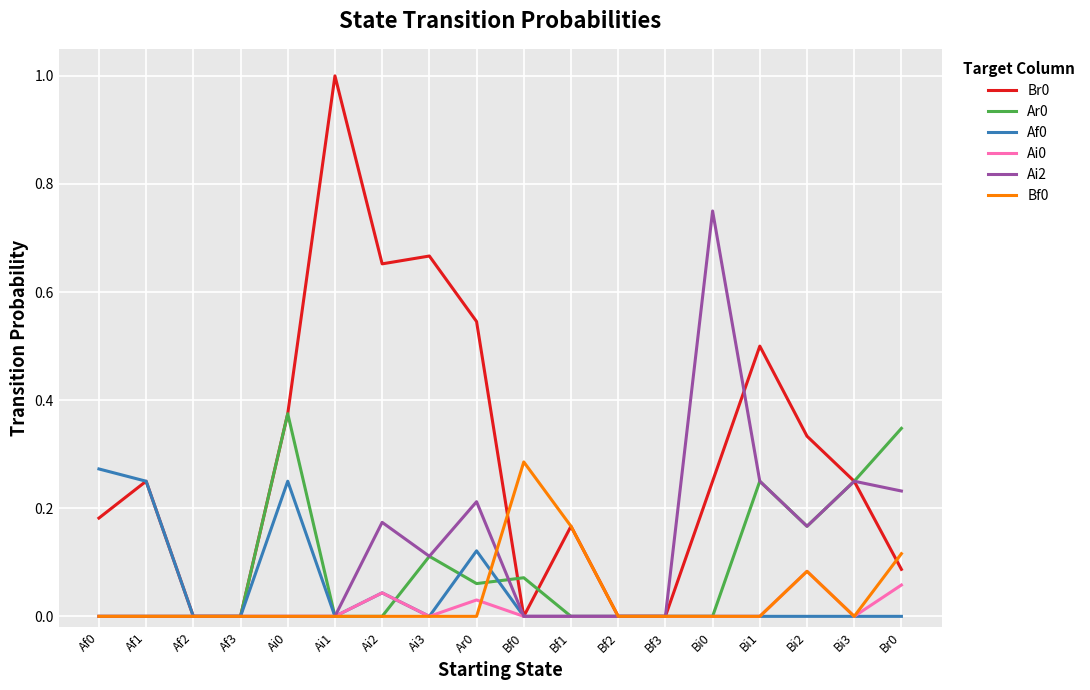

True or false: Ar0 has a value of 0.2 at Ai3.

False